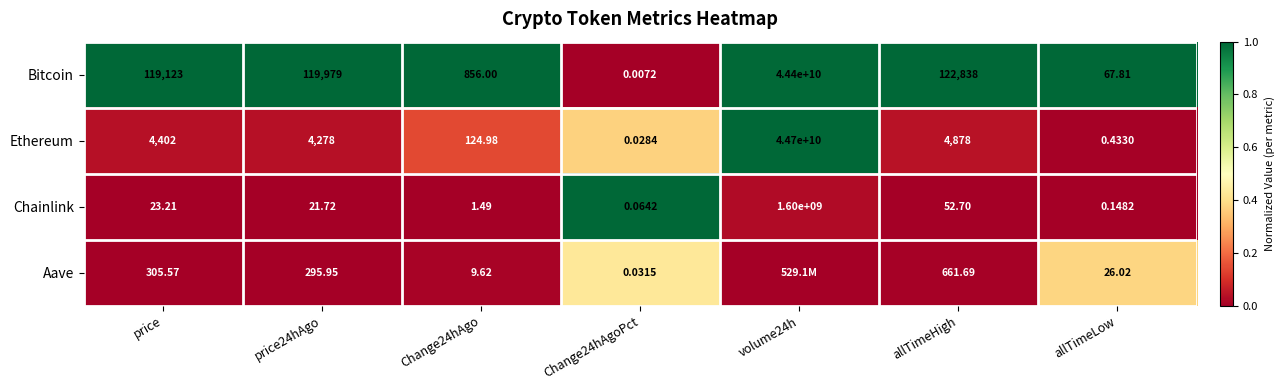

Where is Bitcoin nearest to the value 22200000000?

allTimeHigh